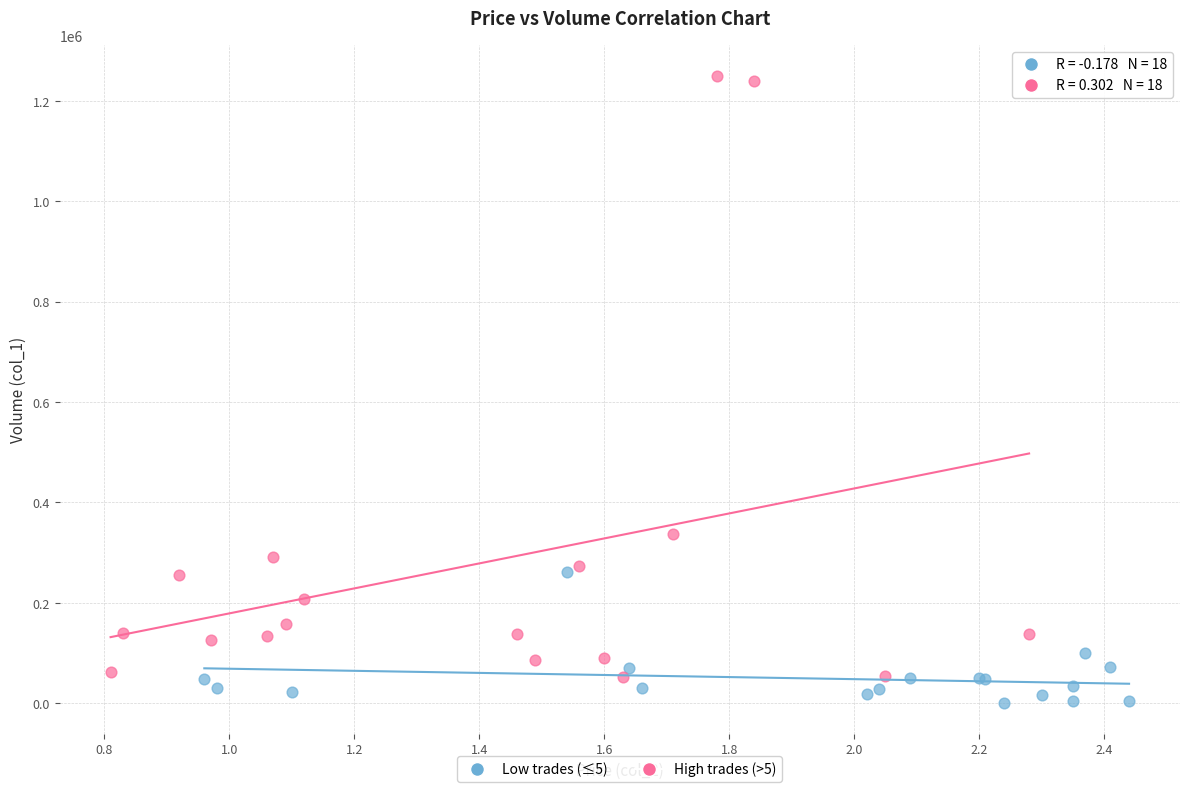

Which series has the widest spread of Y values?

High trades (>5)